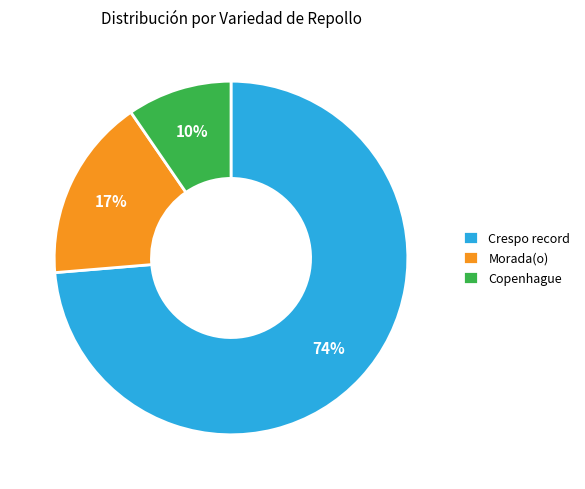

Is it true that Crespo record is 74% of the pie?

True